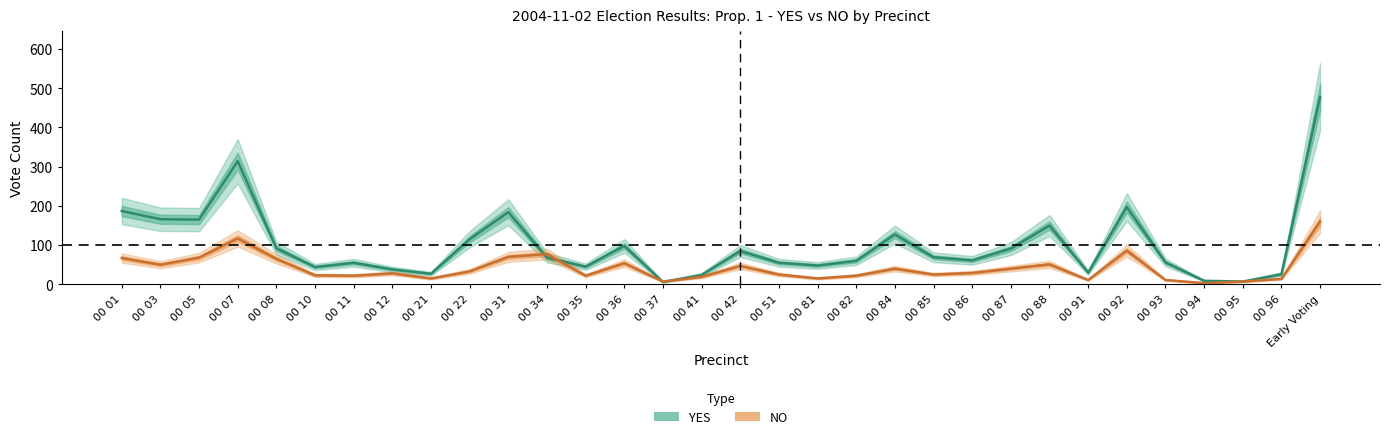

True or false: YES has a value of 16 at 00 21.

False